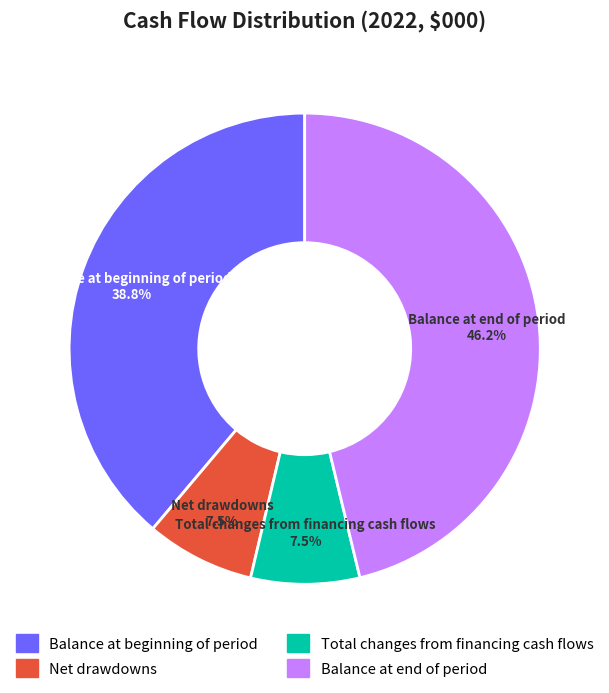

True or false: Total changes from financing cash flows accounts for 1% of the total.

False